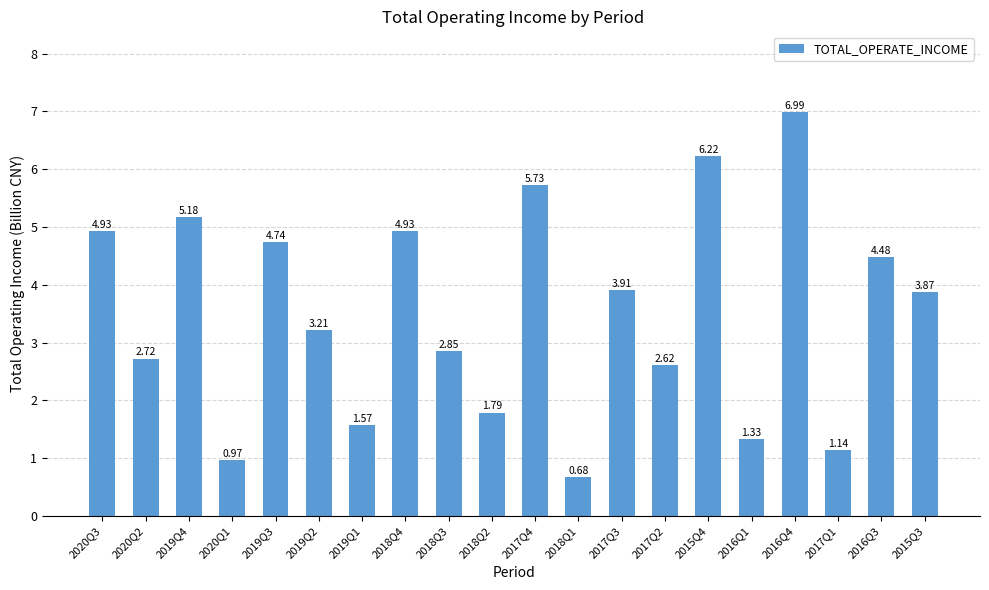

Where is the data nearest to the value 3?

2018Q3